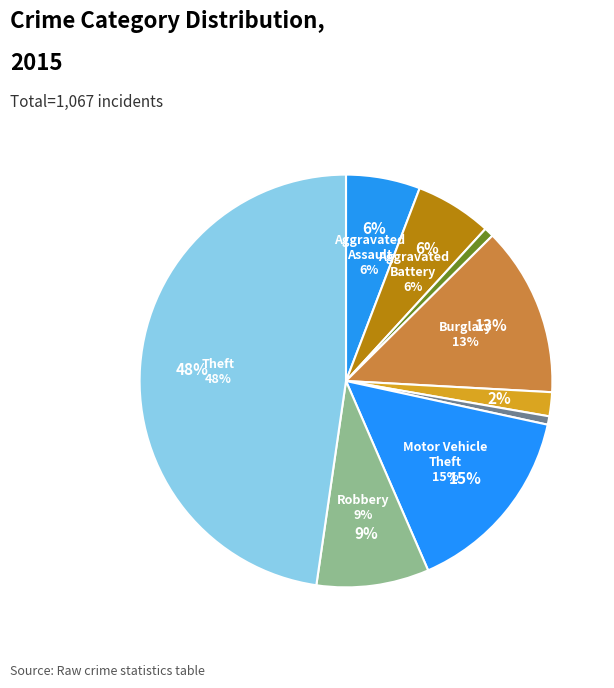

Is there a majority slice in this chart?

No